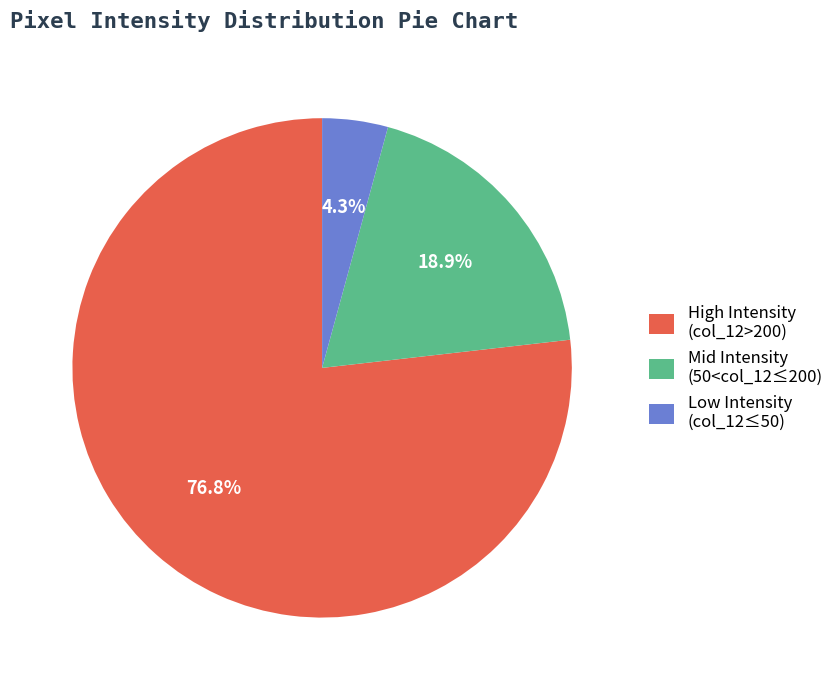

What is the largest slice in the pie chart?

High Intensity (col_12>200)